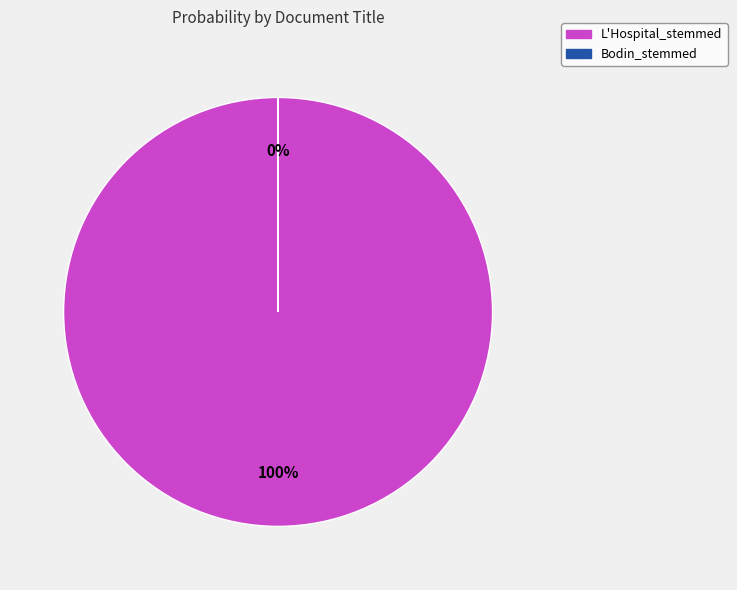

Which category has the smallest portion of the pie?

Bodin_stemmed